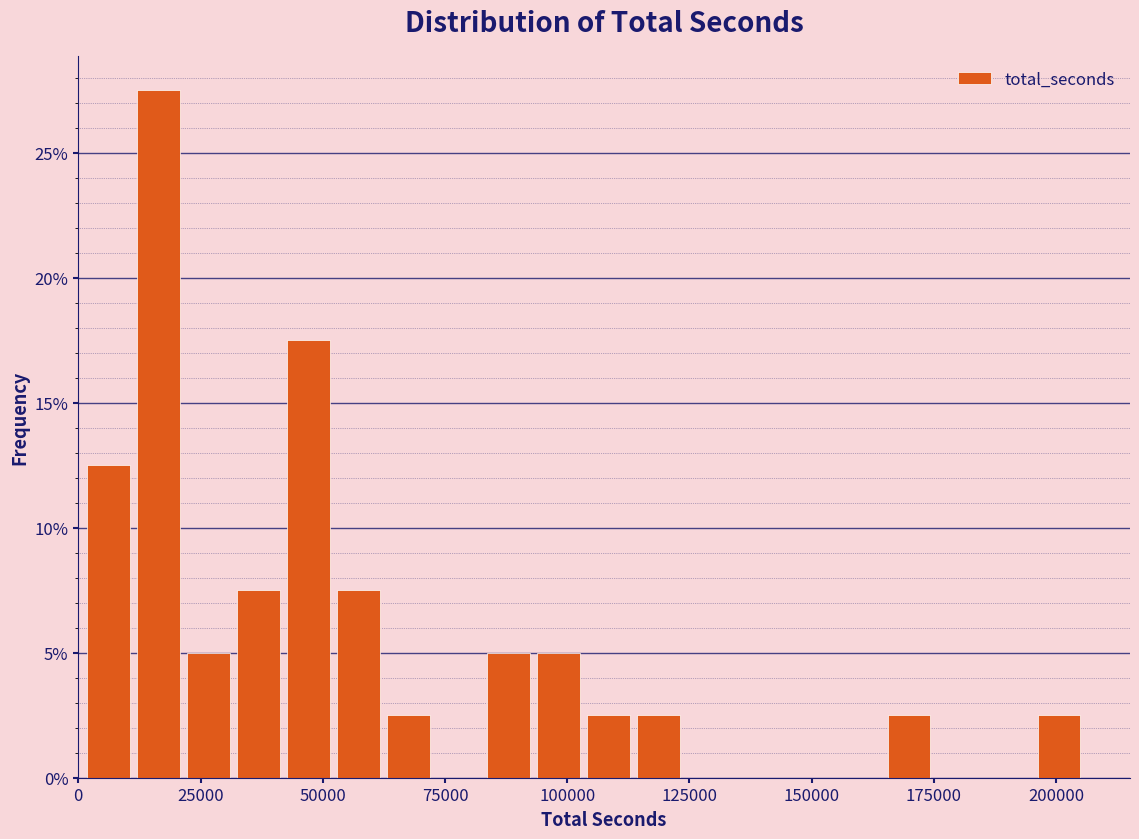

Around what value on the x-axis is the tallest bar? Give the approximate position of its centre, as read against the axis.

15000